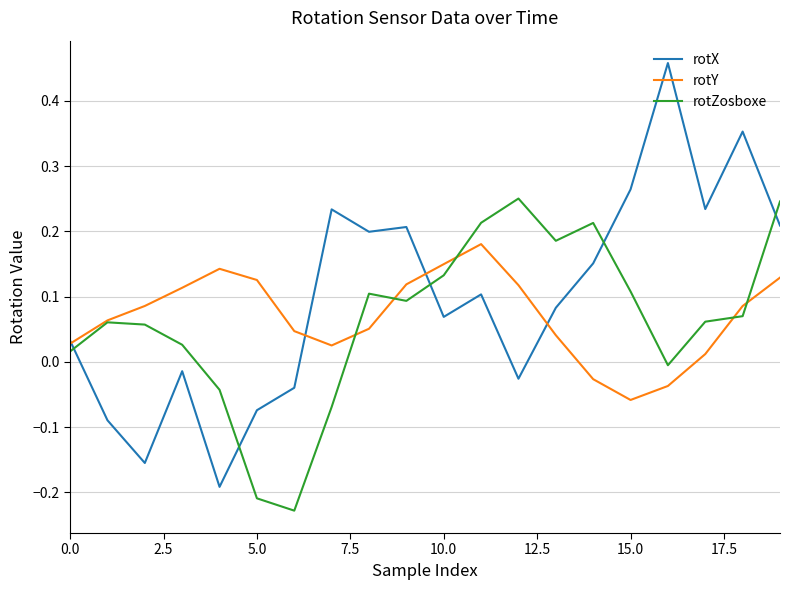

Which series has the largest total across all categories?

rotX